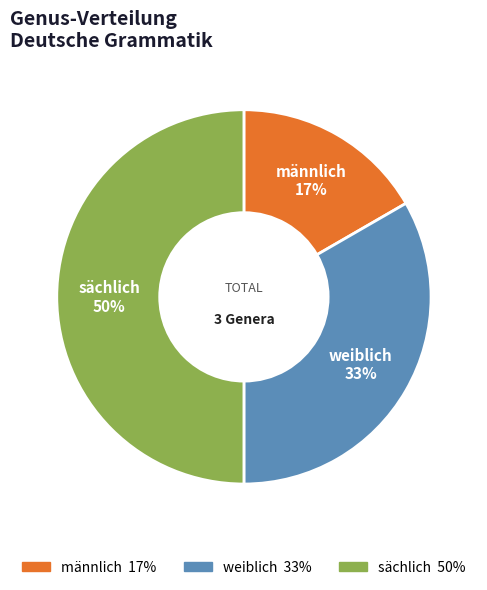

Approximately how many times larger is the value at weiblich compared to sächlich?

0.7